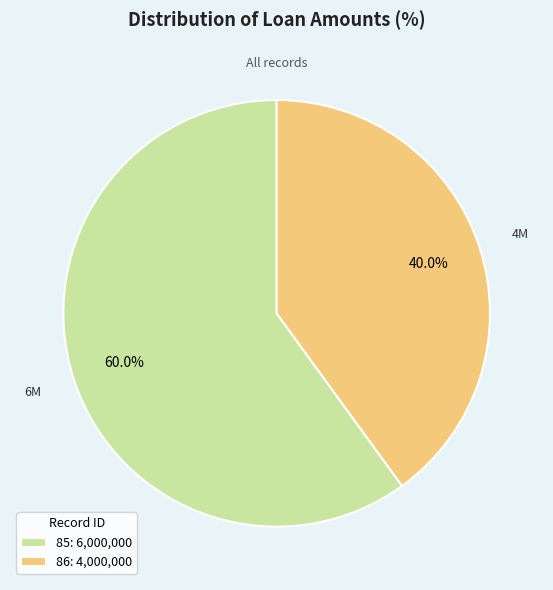

Does 86 account for over 50% of the chart?

No